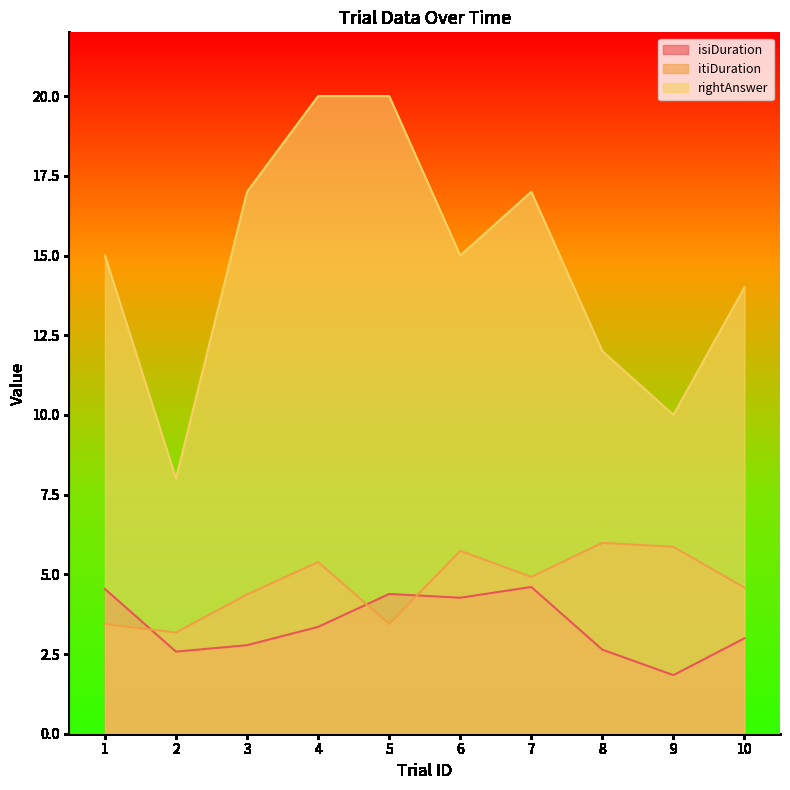

The value of isiDuration at 9 is 1.8. True or false?

True